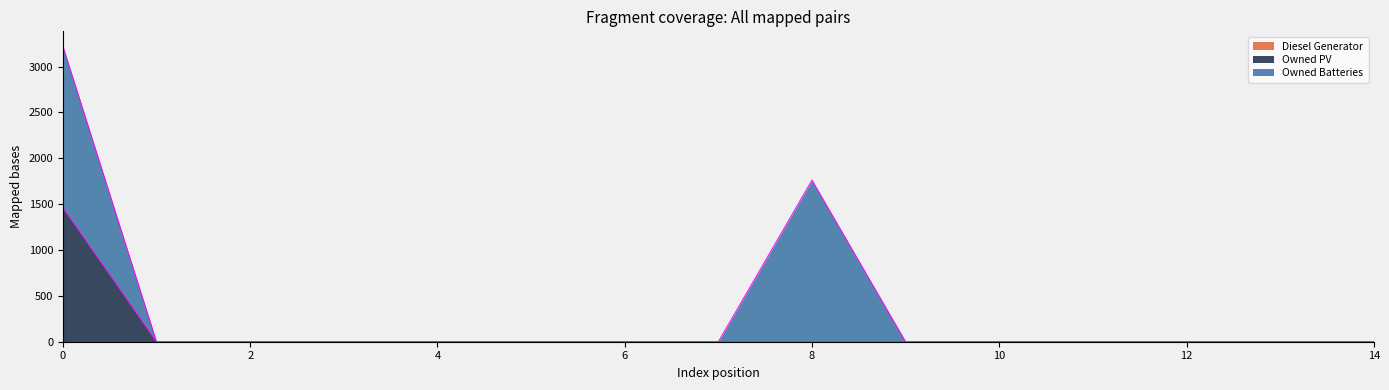

The Owned Batteries series shows 0 at 1. True or false?

True